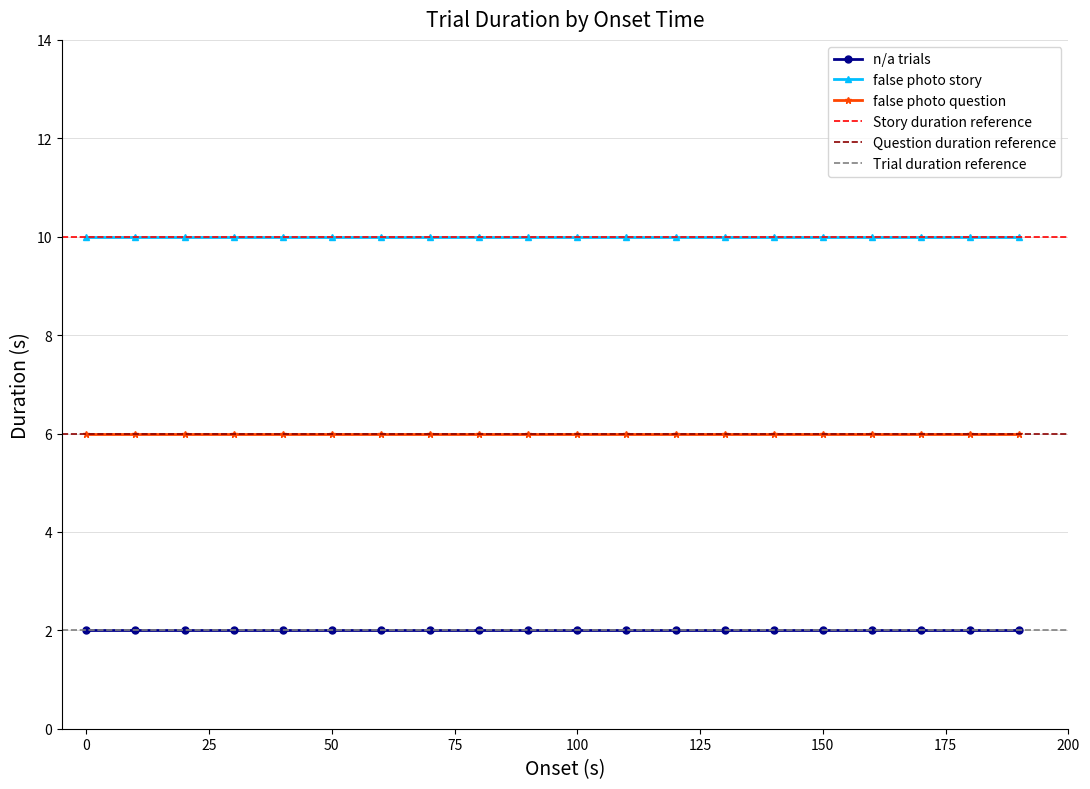

True or false: false photo question and n/a trials intersect in this chart.

False